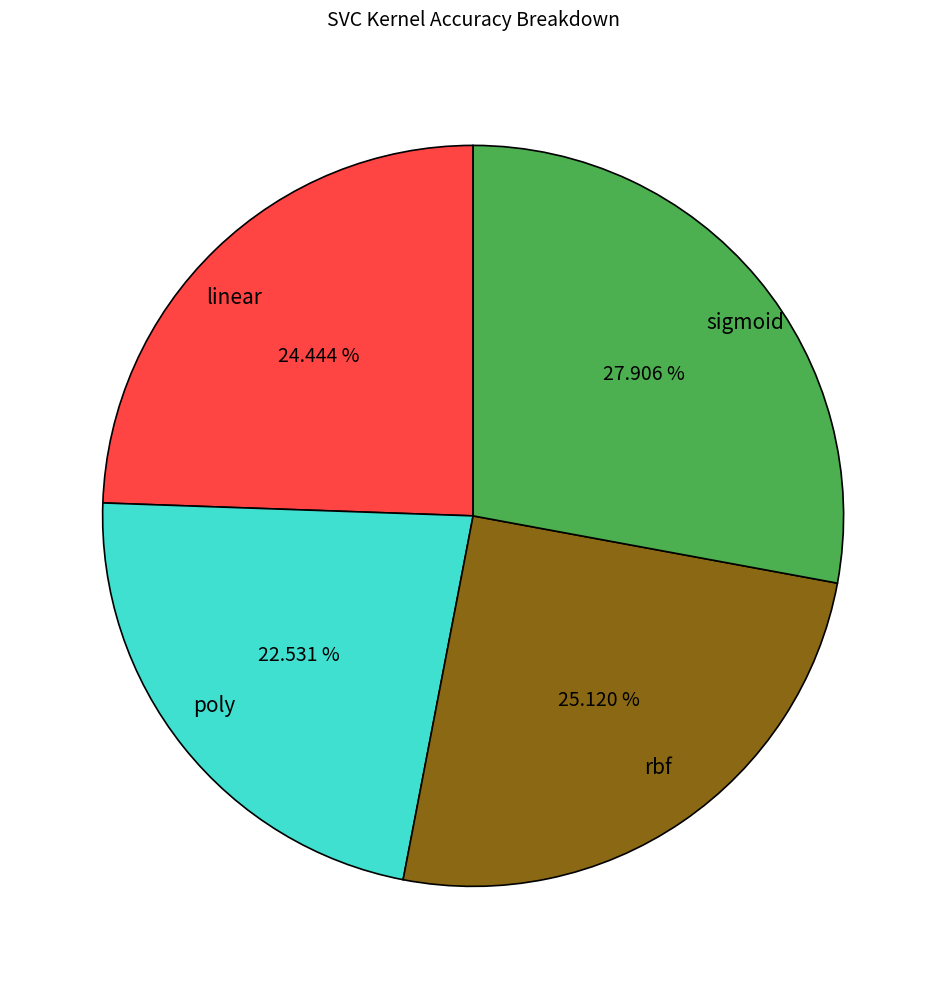

Which category has the biggest portion of the pie?

sigmoid